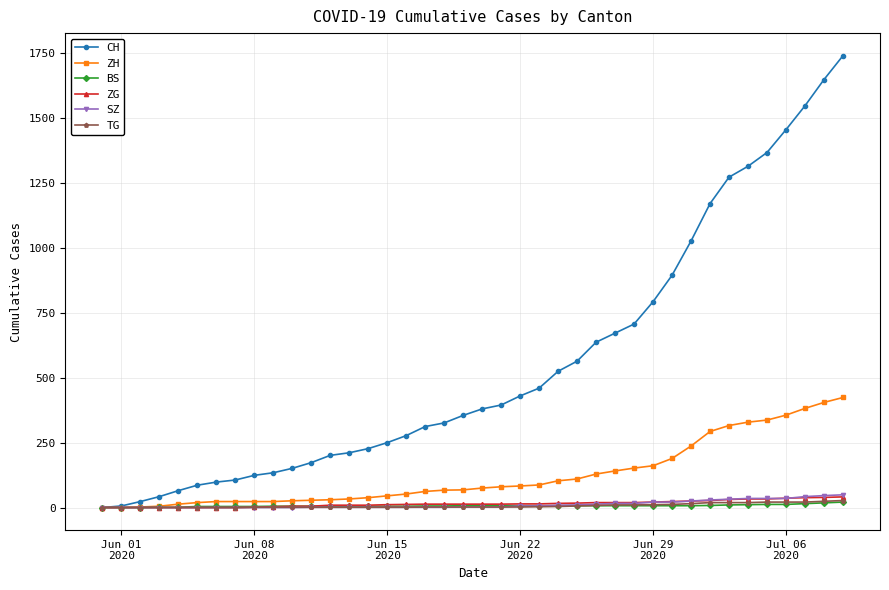

What is the maximum value shown in the chart?

1741